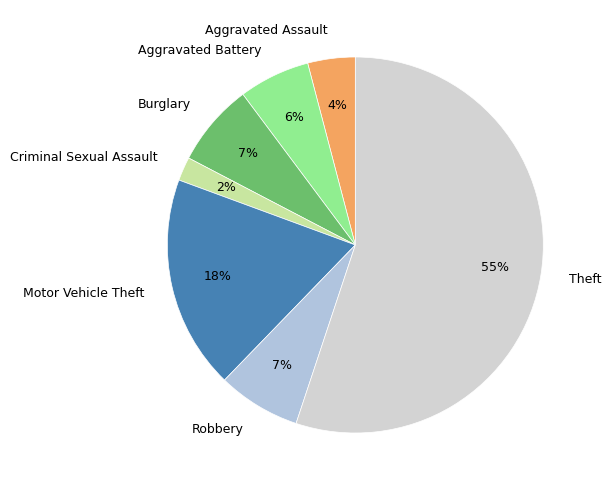

Count the number of slices in the pie.

7